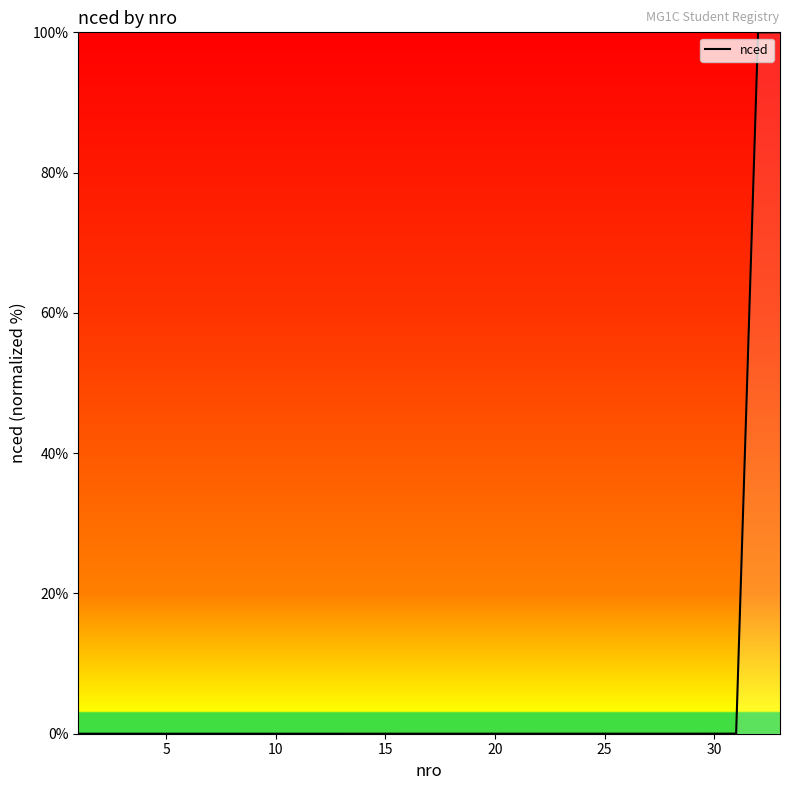

Is this an area chart (filled region under the line)?

No